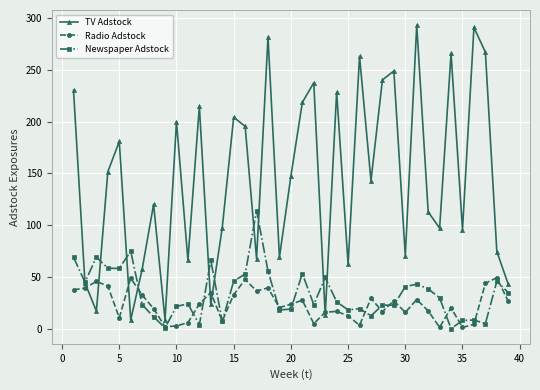

How many categories are shown in the chart?

39